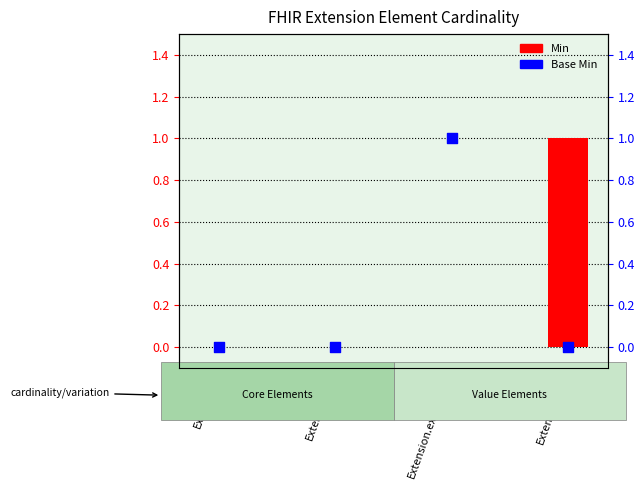

Which series reaches the maximum Y coordinate?

Min